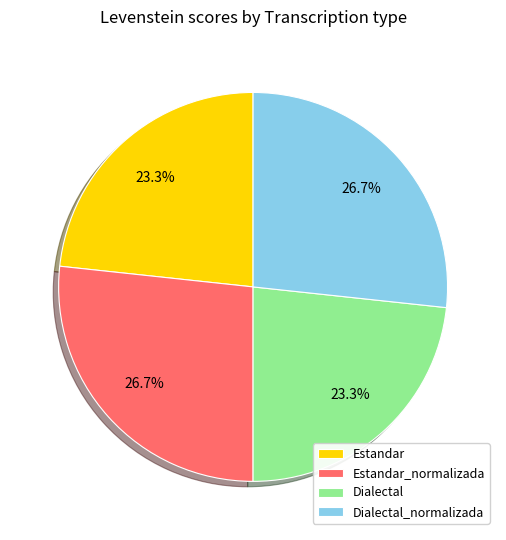

What percentage do Estandar_normalizada and Dialectal together represent?

50.0%